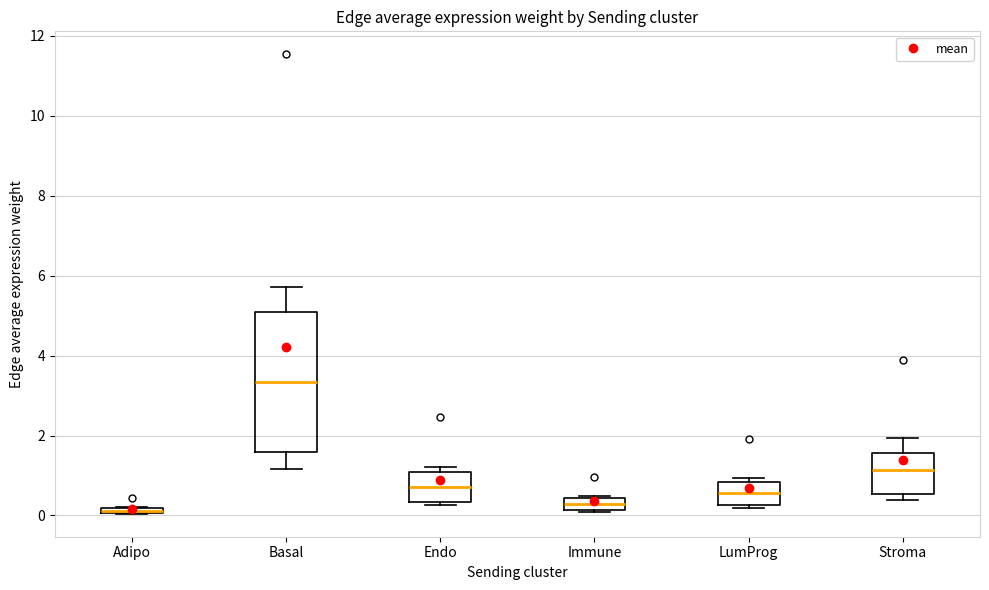

Comparing the boxes themselves (not the whiskers), which one is the tallest?

Basal